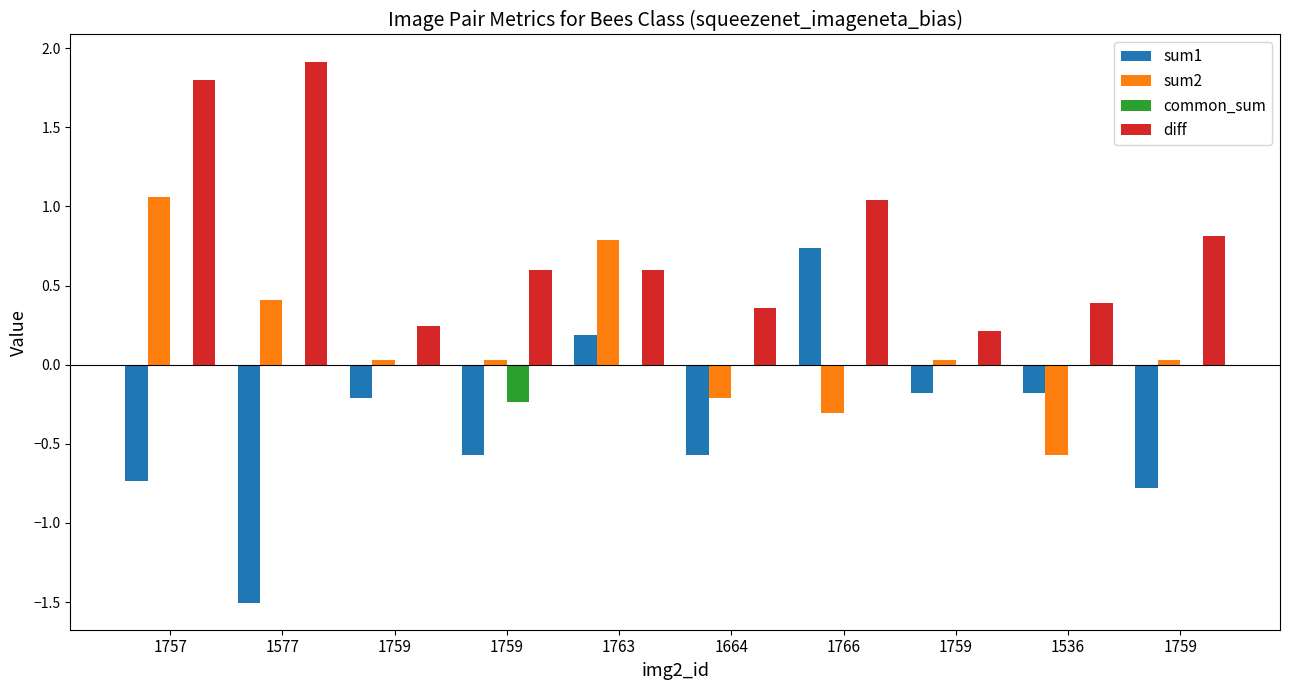

What are all the series names shown in the legend?

sum1, sum2, common_sum, diff